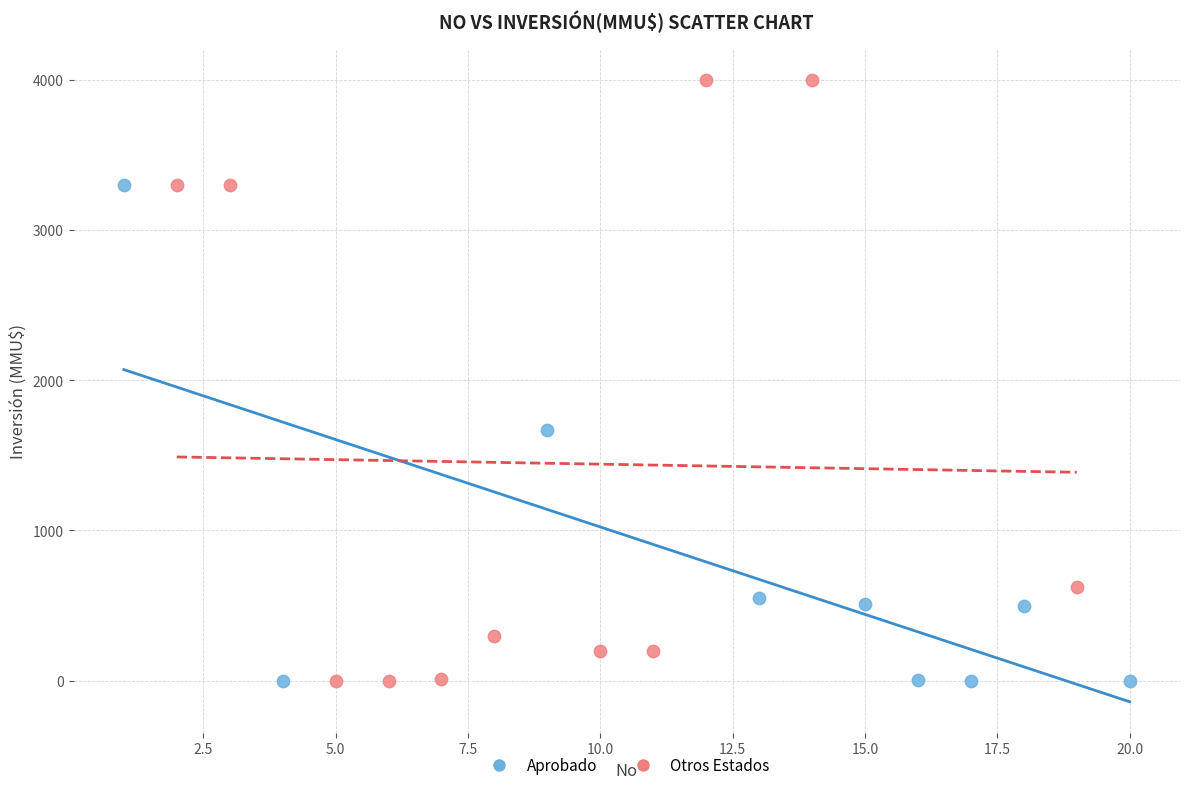

Which series contains the highest Y value?

Otros Estados